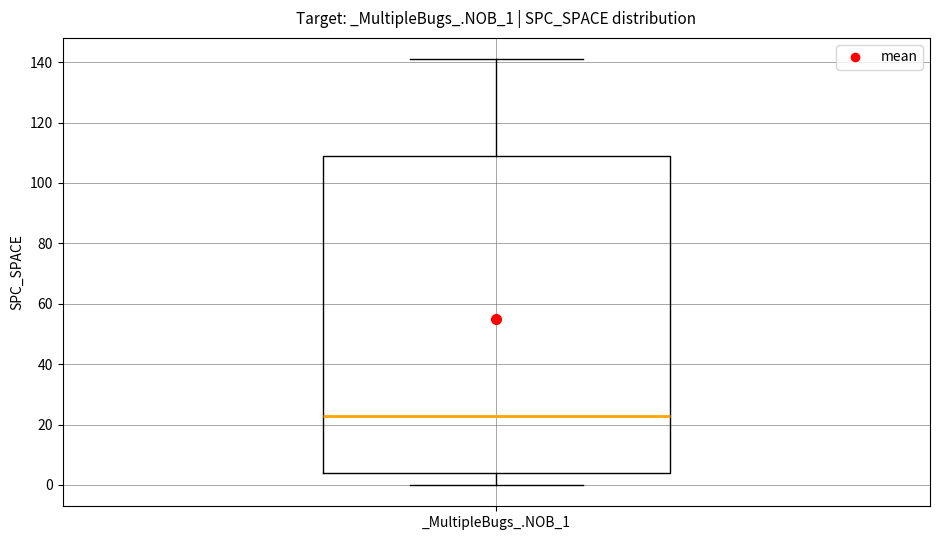

Transcribe this box plot: give where the median line is, the range the box spans, and where the two whiskers end, as read against the y-axis. The values are not printed on the chart, so give them approximately, as read against the axis.

median 24, box 4 to 110, whiskers 0 to 142